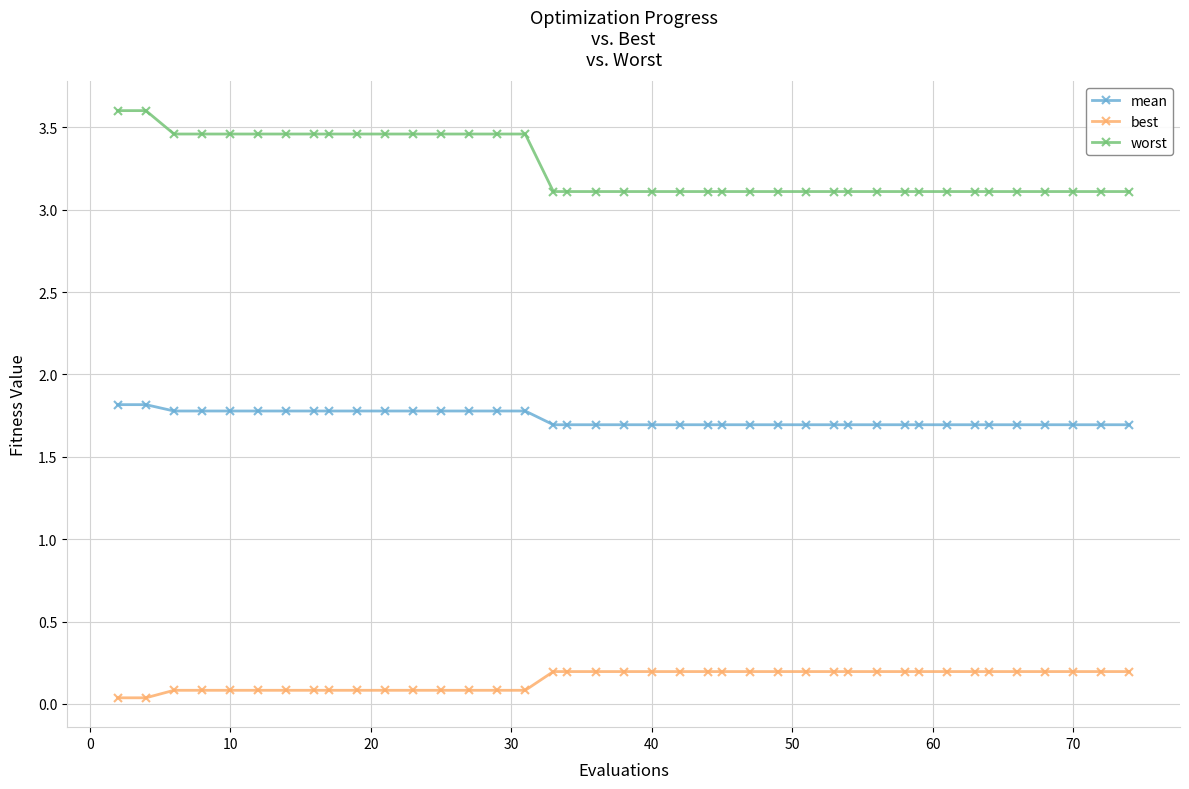

Does the chart have visible grid lines?

Yes